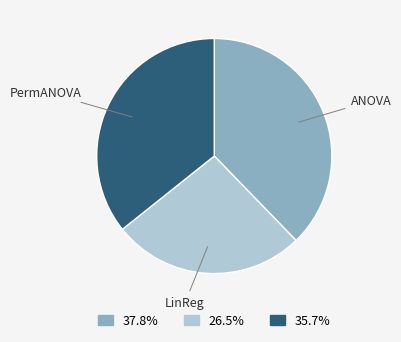

Does any single category account for the majority?

No